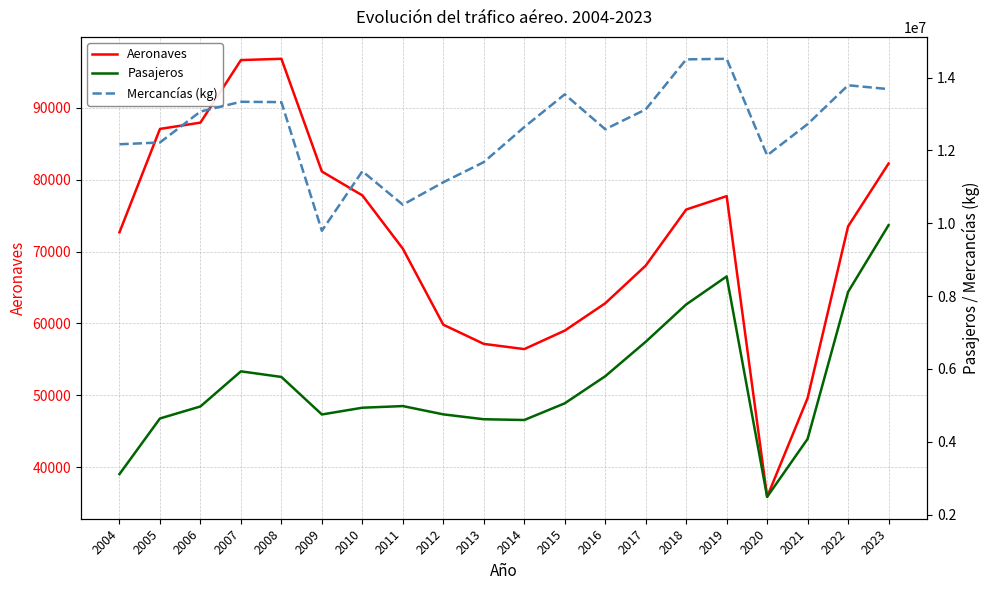

Read the Aeronaves value at 2020.

35901